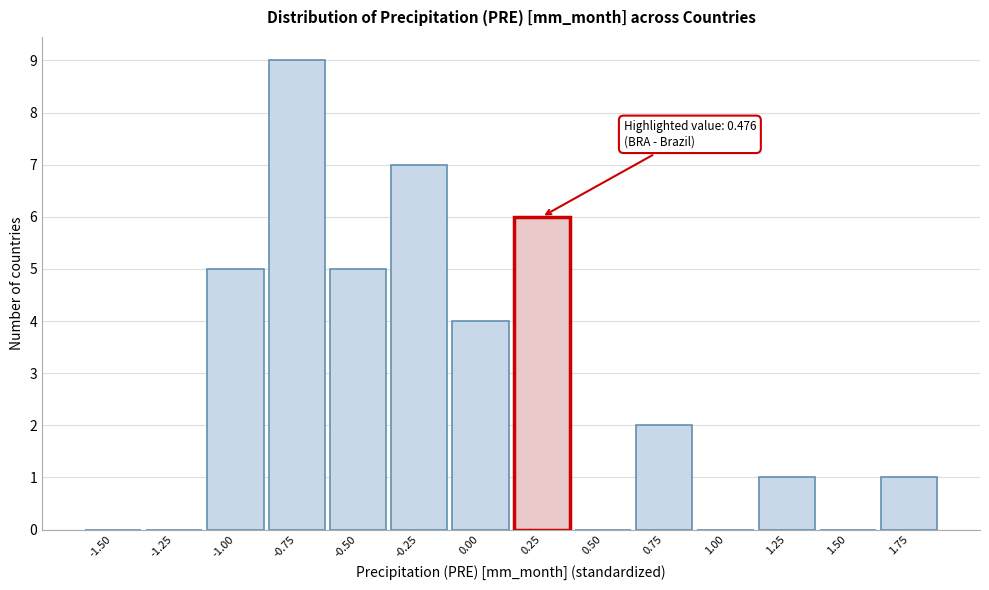

Reading left to right, extract all data points from this chart.

-1.50=0	-1.25=0	-1.00=5	-0.75=9	-0.50=5	-0.25=7	0.00=4	0.25=6	0.50=0	0.75=2	1.00=0	1.25=1	1.50=0	1.75=1